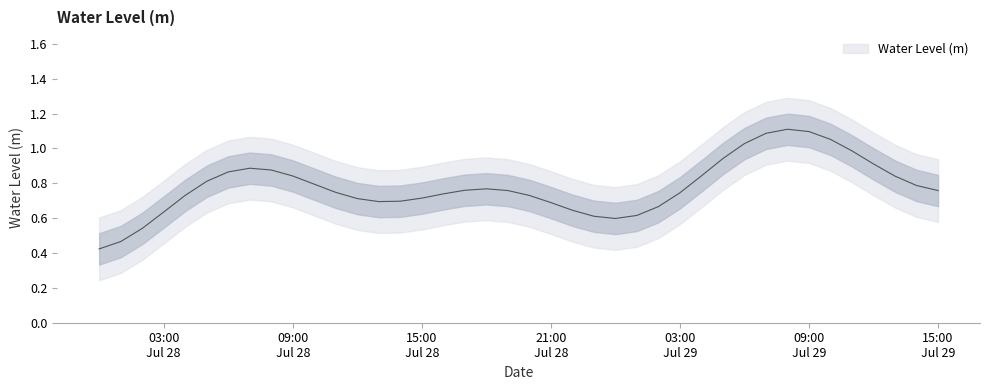

Does the chart have visible grid lines?

No